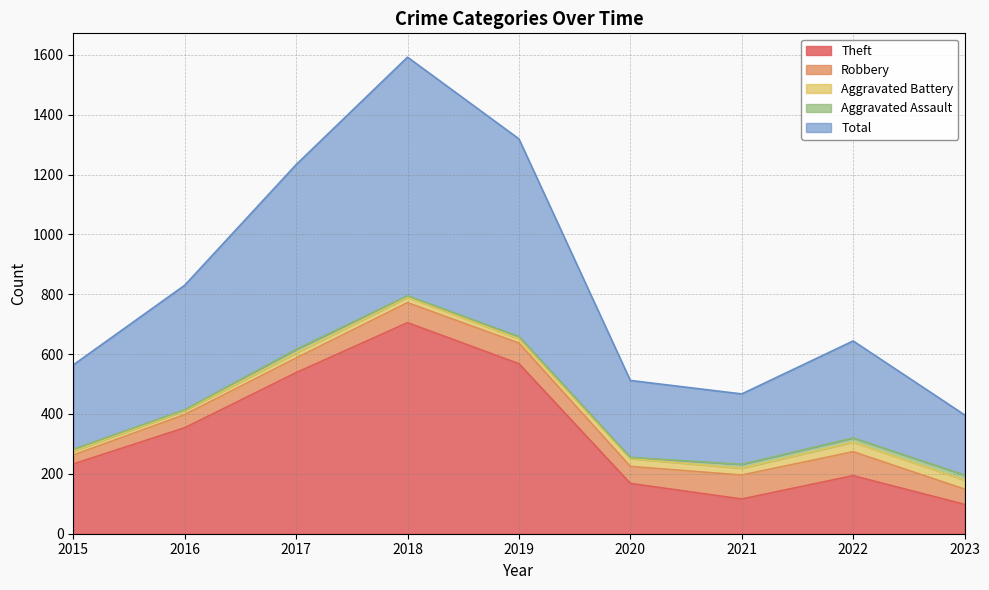

Between 2019 and 2015, which is larger?

2019